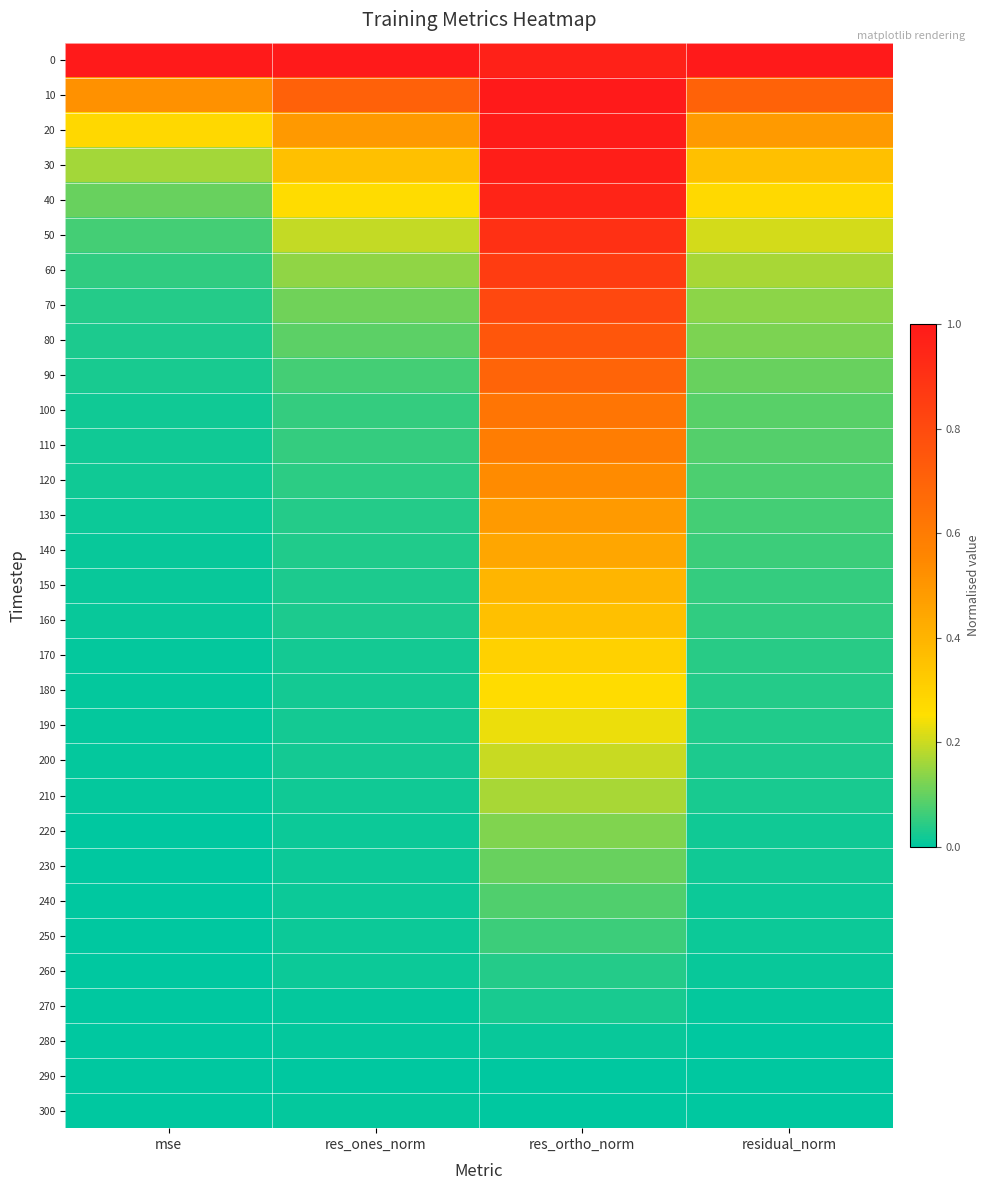

Between residual_norm and res_ones_norm, which is larger?

res_ones_norm